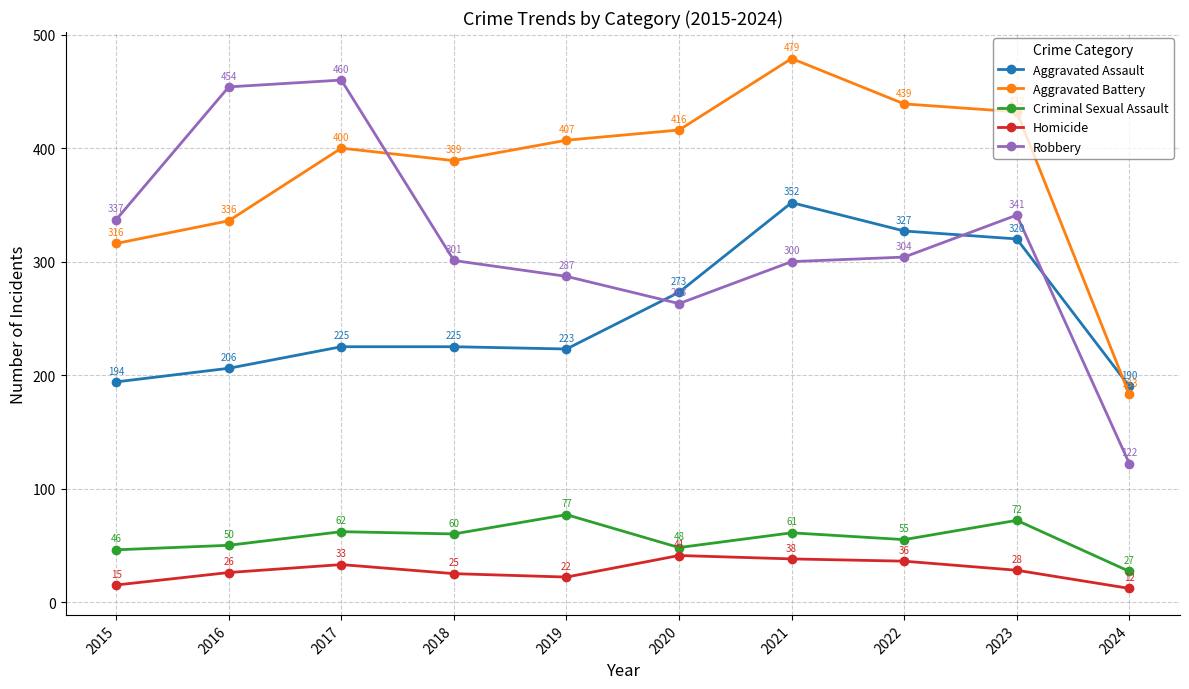

True or false: Aggravated Battery and Criminal Sexual Assault cross at least once.

False